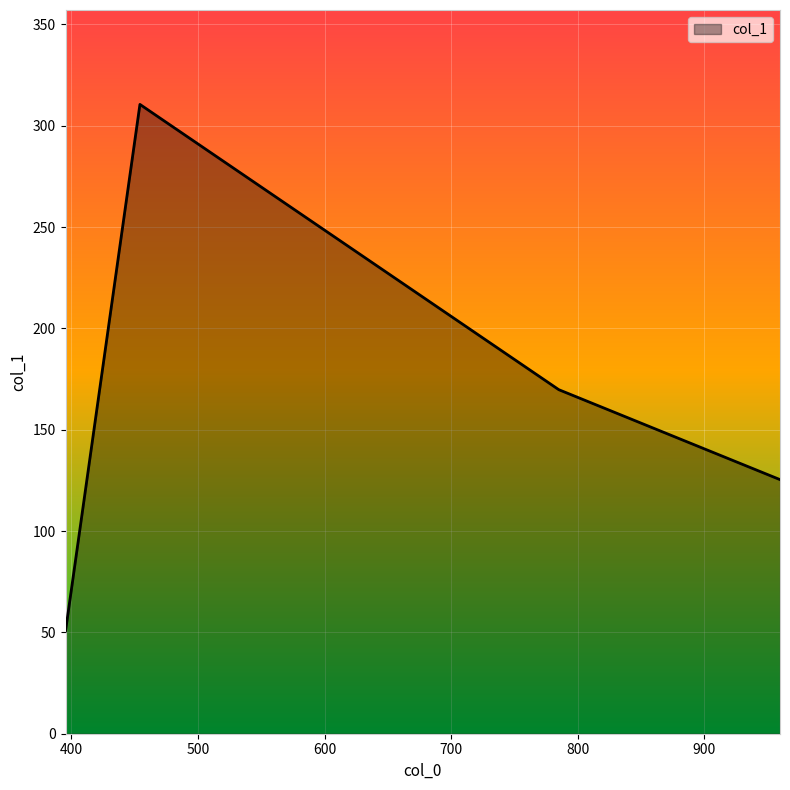

True or false: there are more than 0 points higher than both neighbors.

True